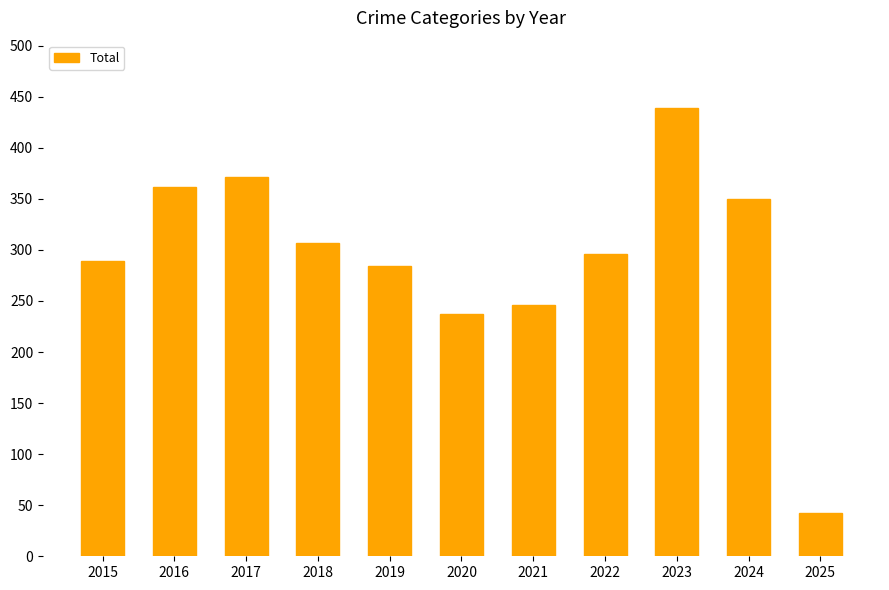

Reading right to left, transcribe all the data shown in this chart.

42	350	439	296	246	237	284	307	371	362	289